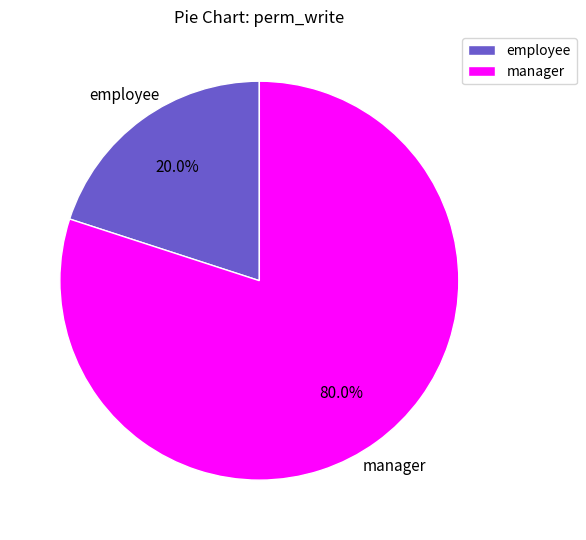

What is the total percentage of manager and employee?

100.0%